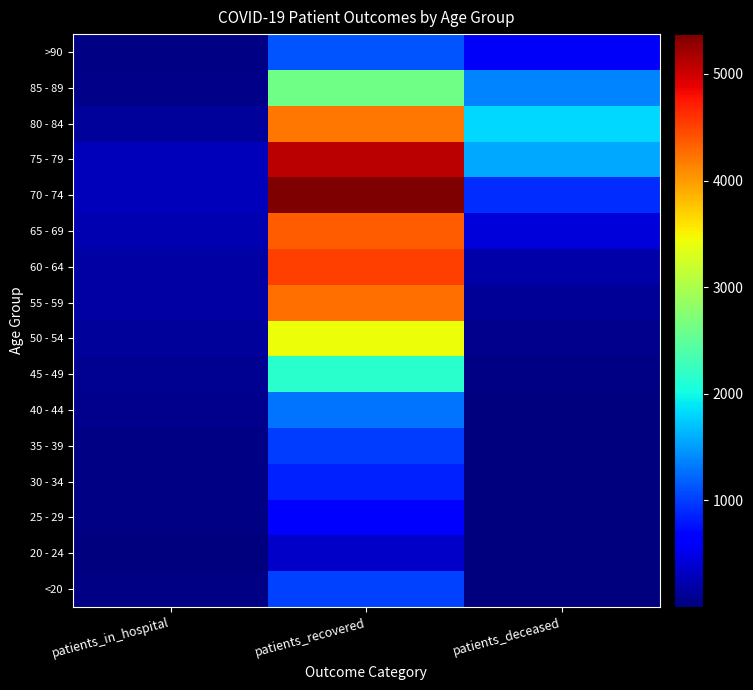

Which series has the largest total across all categories?

75 - 79